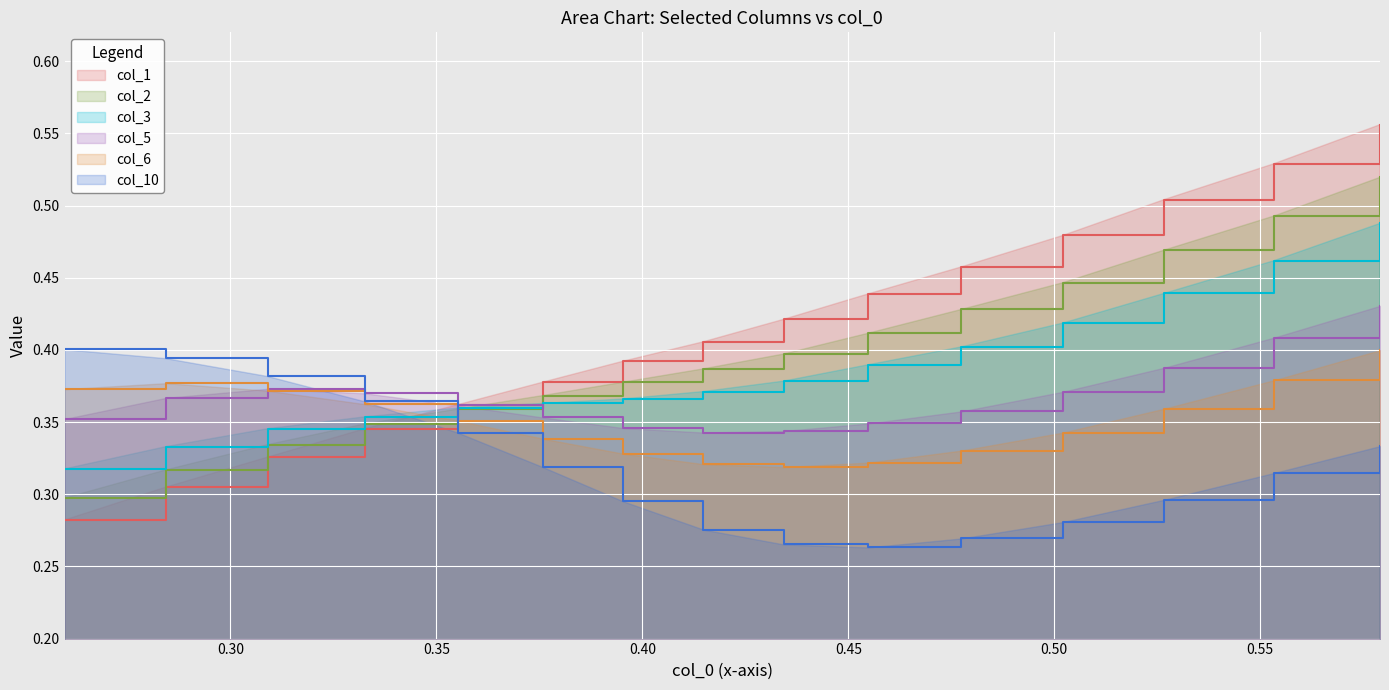

How many col_5 values are between 0 and 1?

15